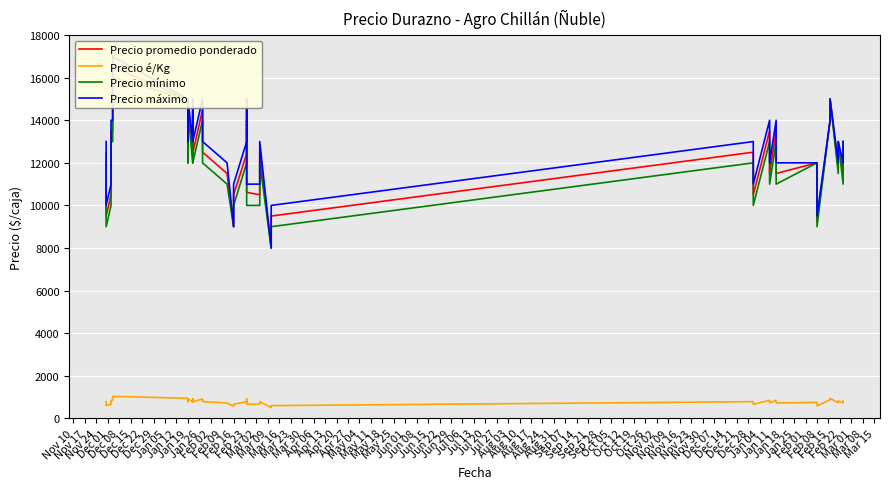

True or false: Precio máximo has more than 1 interior local peaks.

True